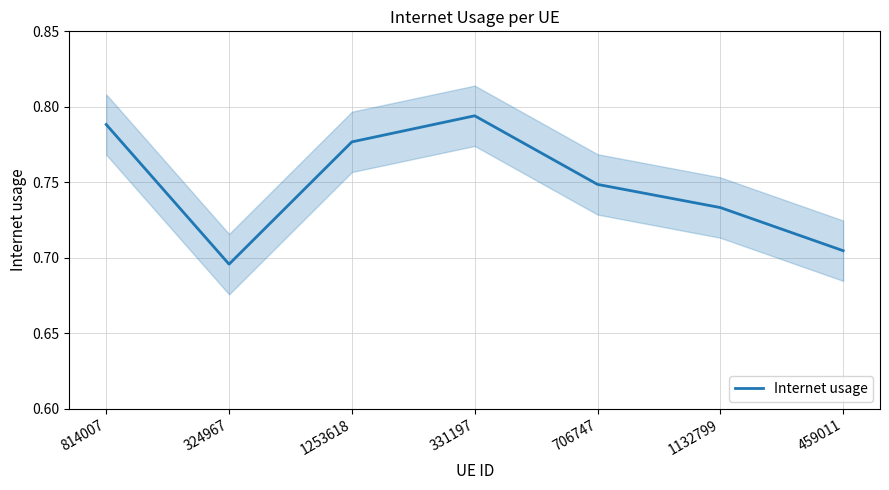

Which has a higher value, 706747 or 324967?

706747